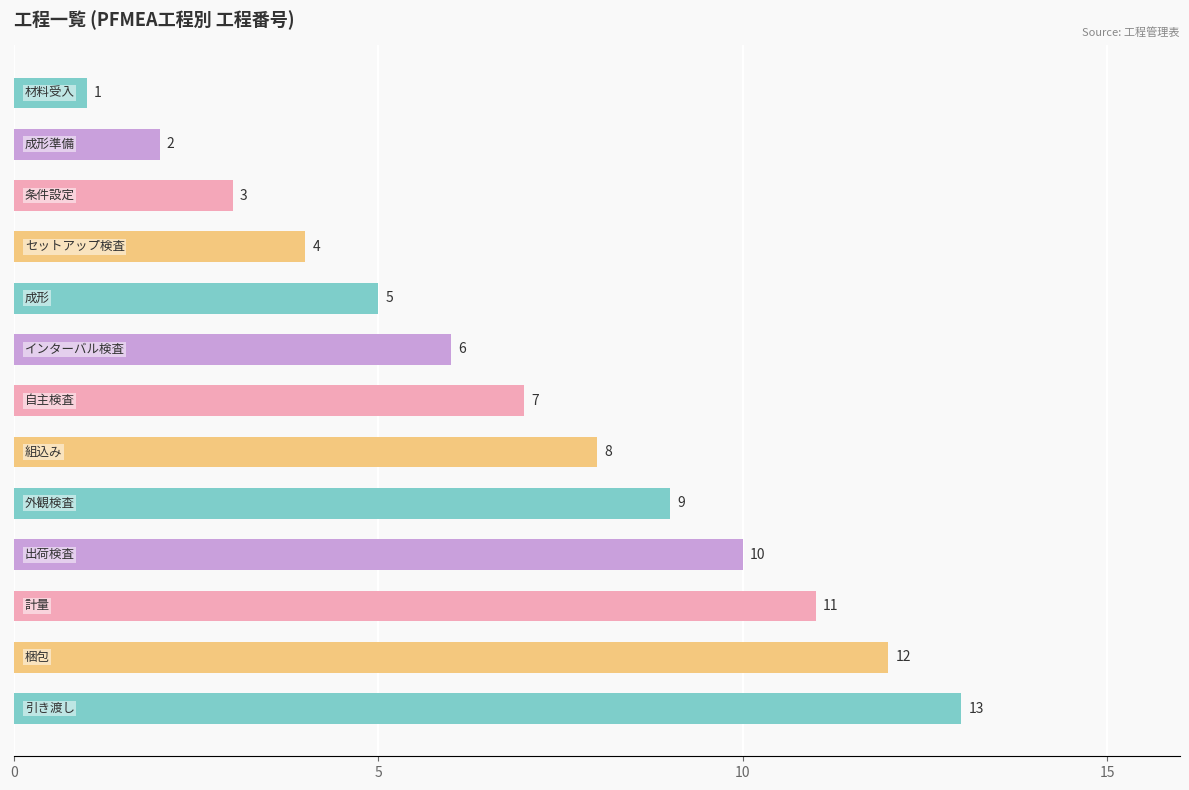

What is the difference between the second highest and second lowest values?

10